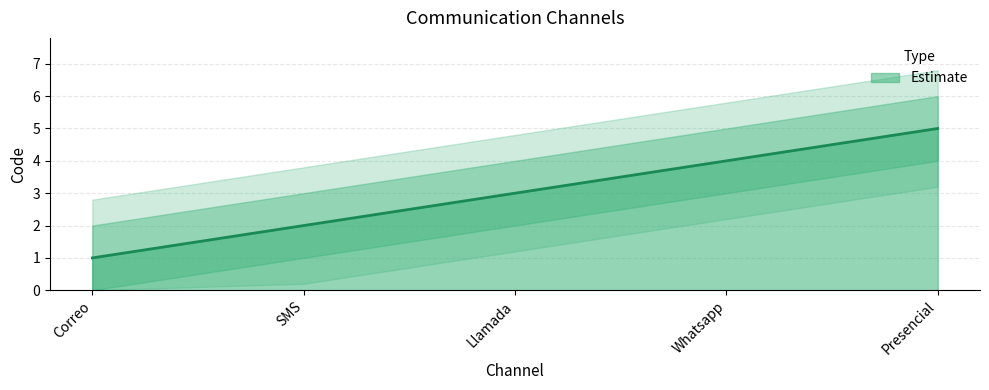

What is the difference between the maximum and minimum values?

4